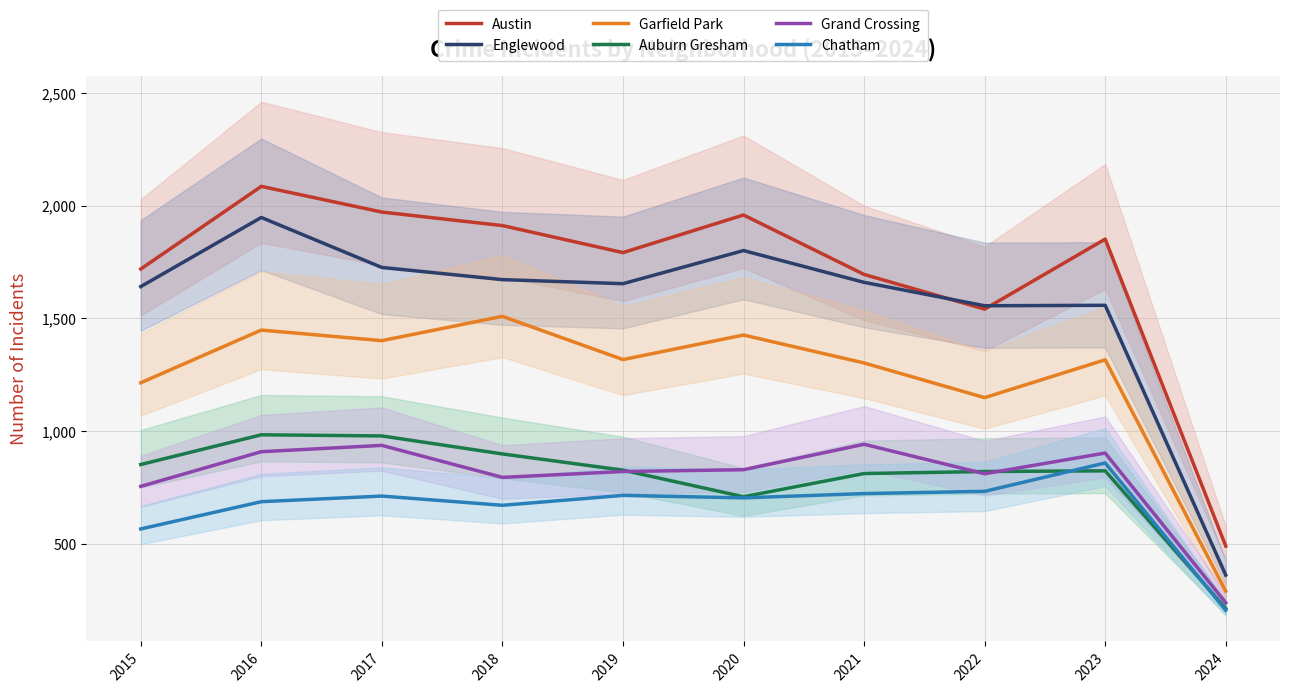

What is the lowest value of the Auburn Gresham series?

212